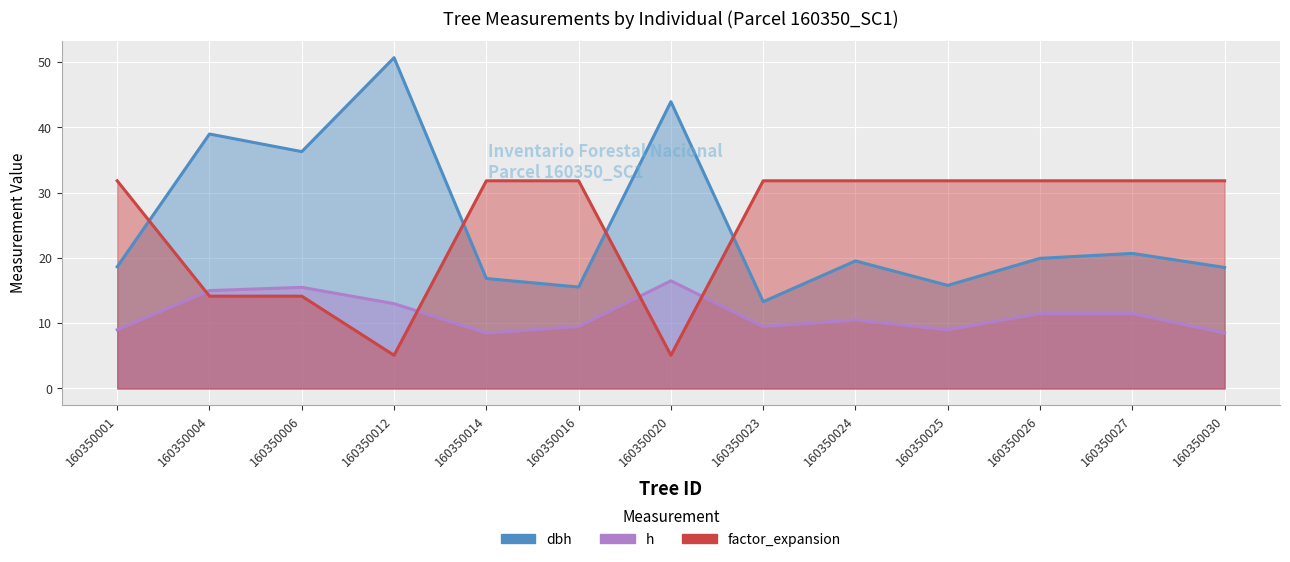

What is the total value across all series at 160350014?

57.2